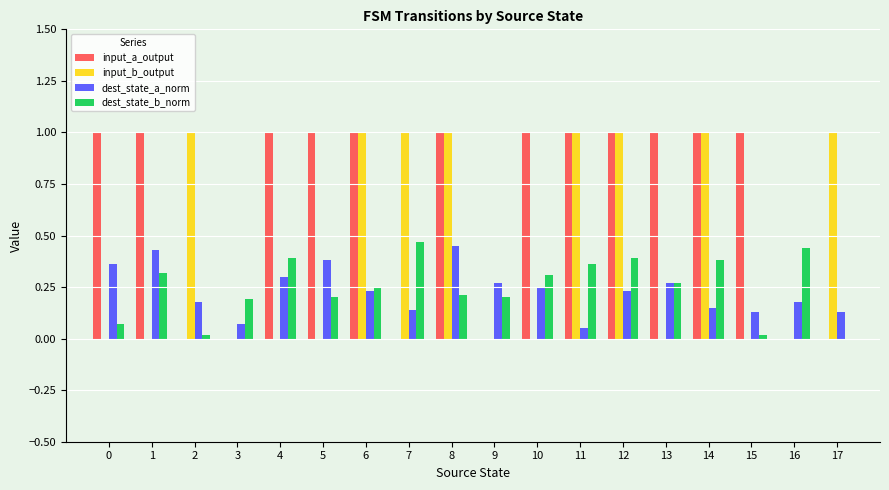

The input_b_output series shows 0.5 at 10. True or false?

False